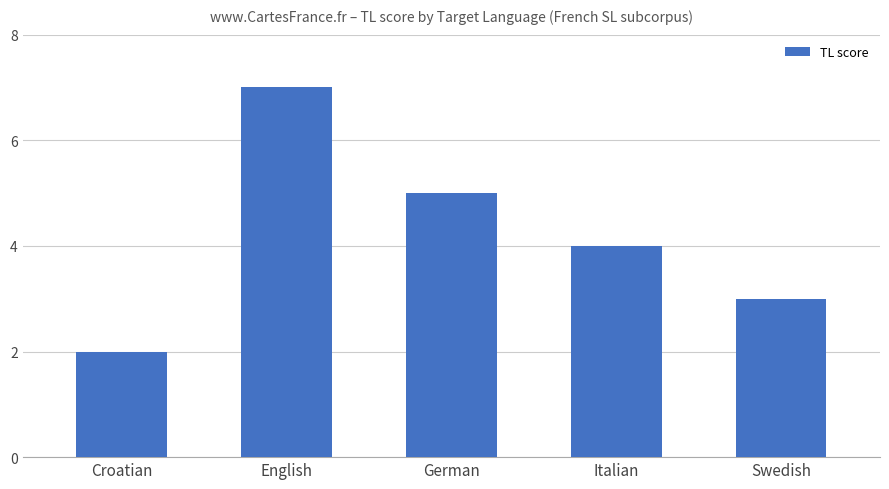

Which has a higher value, German or Swedish?

German